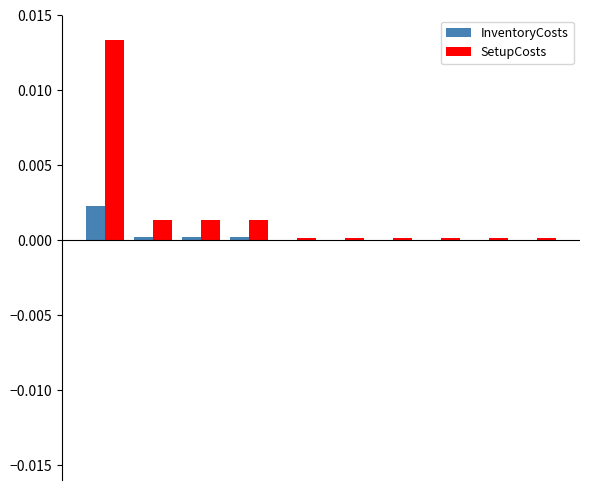

Which series has the largest total across all categories?

SetupCosts